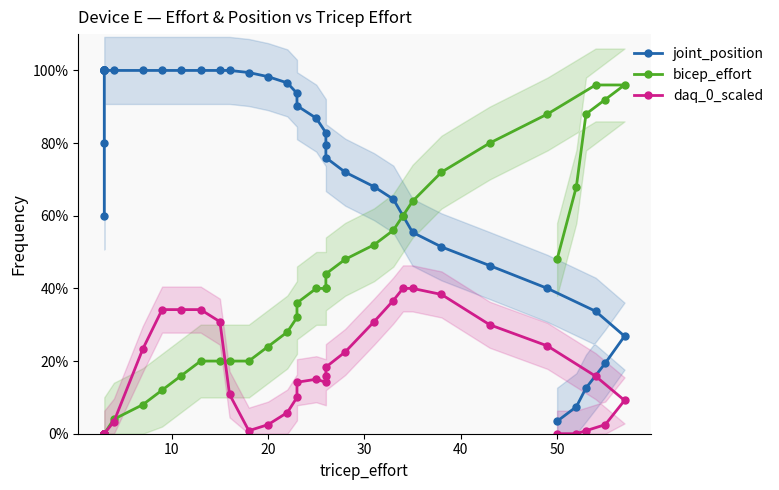

Count the number of data series in this chart.

3